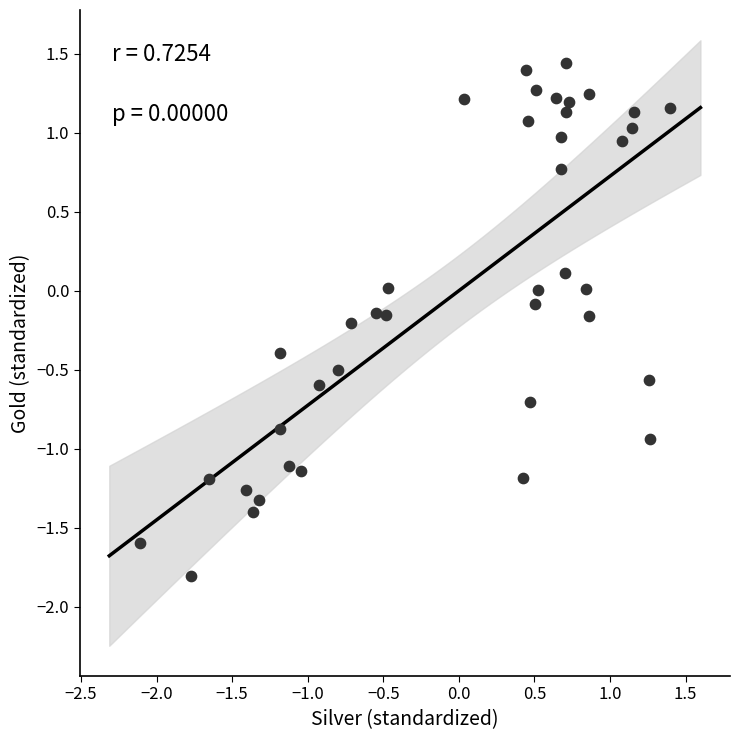

What is the range of X values (max minus min)?

3.5